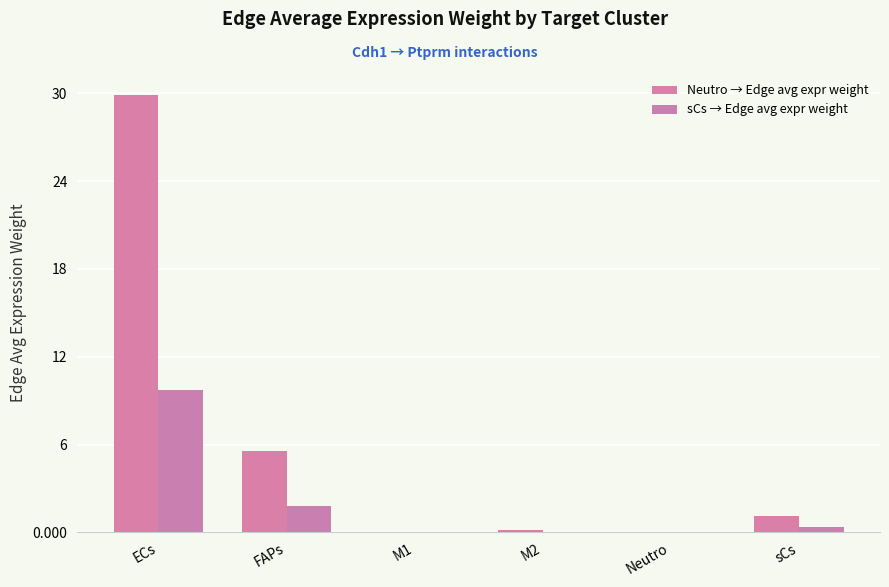

What position from the left is M1?

3